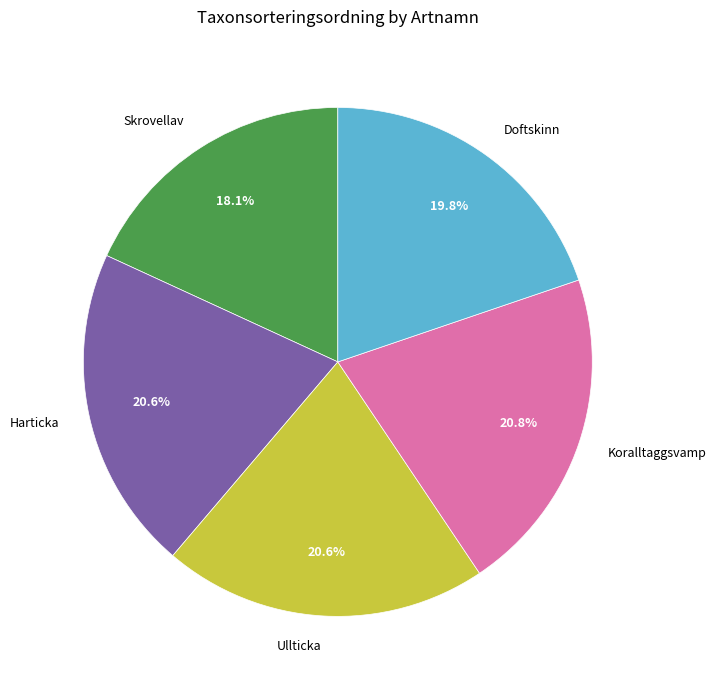

Does Koralltaggsvamp represent more than half of the total?

No